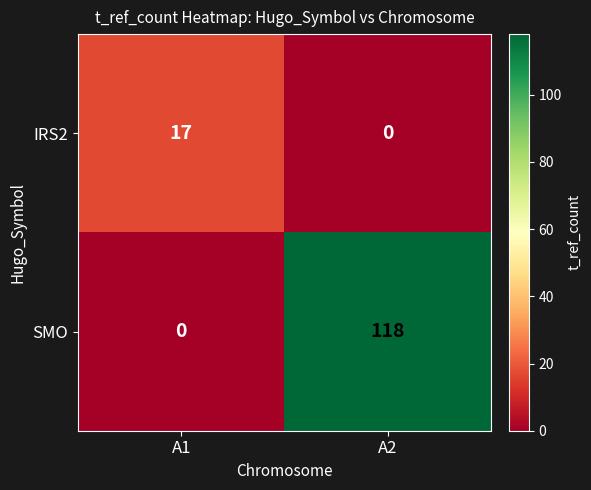

What is the sum of the IRS2 values at A2 and A1?

17